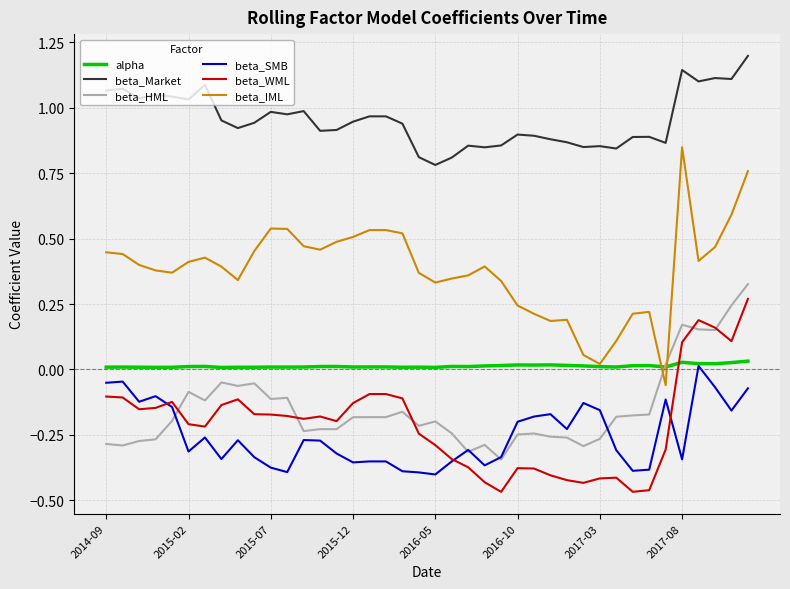

Which series has the largest total across all categories?

beta_Market